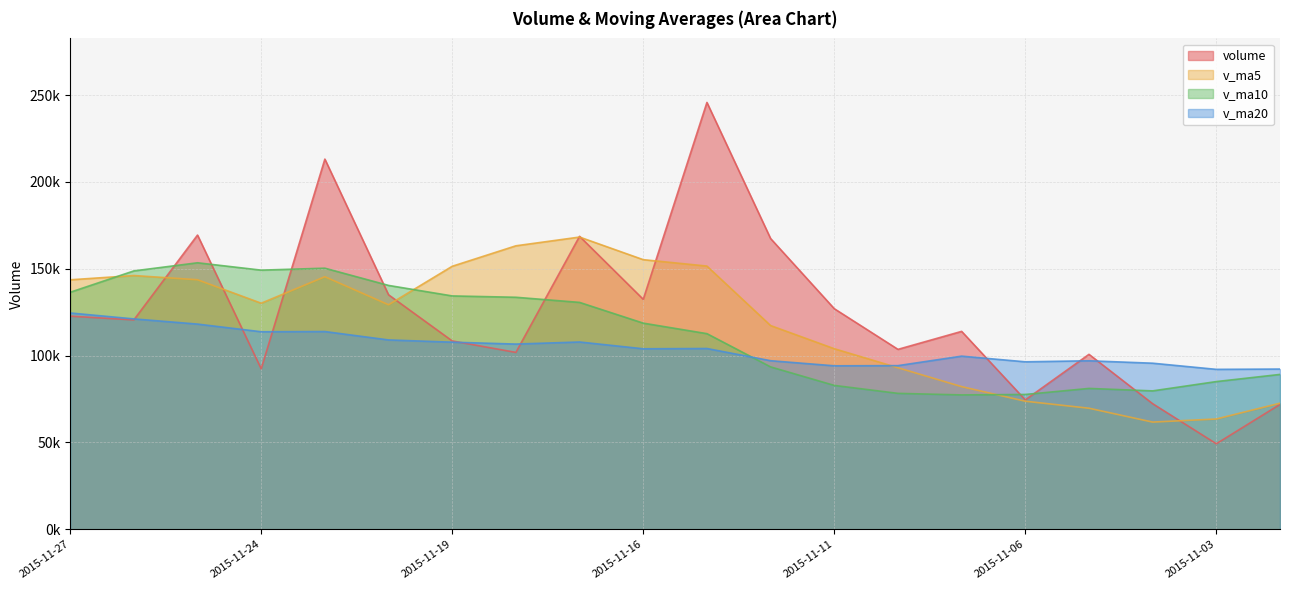

What is the difference between the maximum and second lowest values in the v_ma10 series?

75797.1